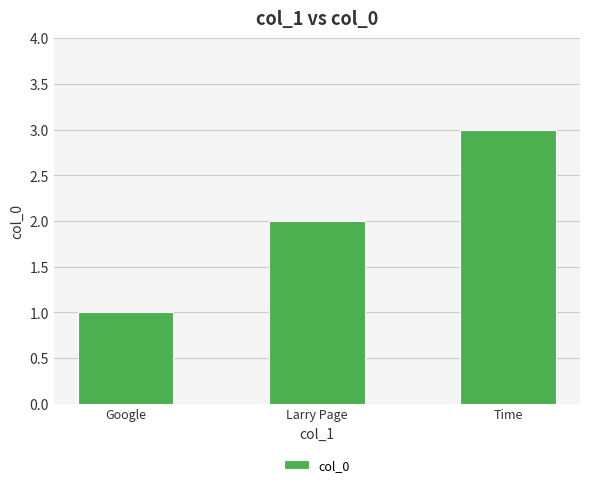

Reading left to right, list all the values displayed in this chart.

Google=1	Larry Page=2	Time=3